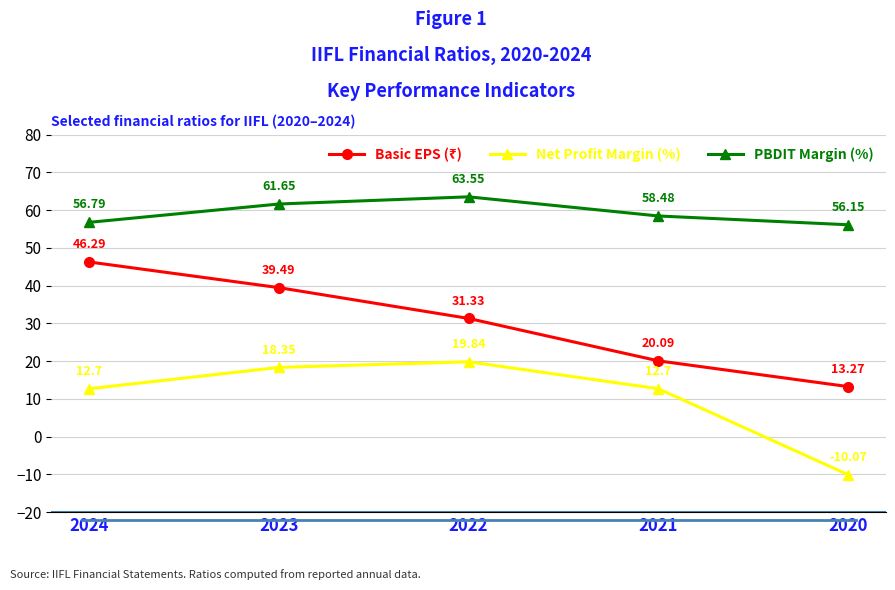

What is the difference between the maximum and minimum values in the PBDIT Margin (%) series?

7.4